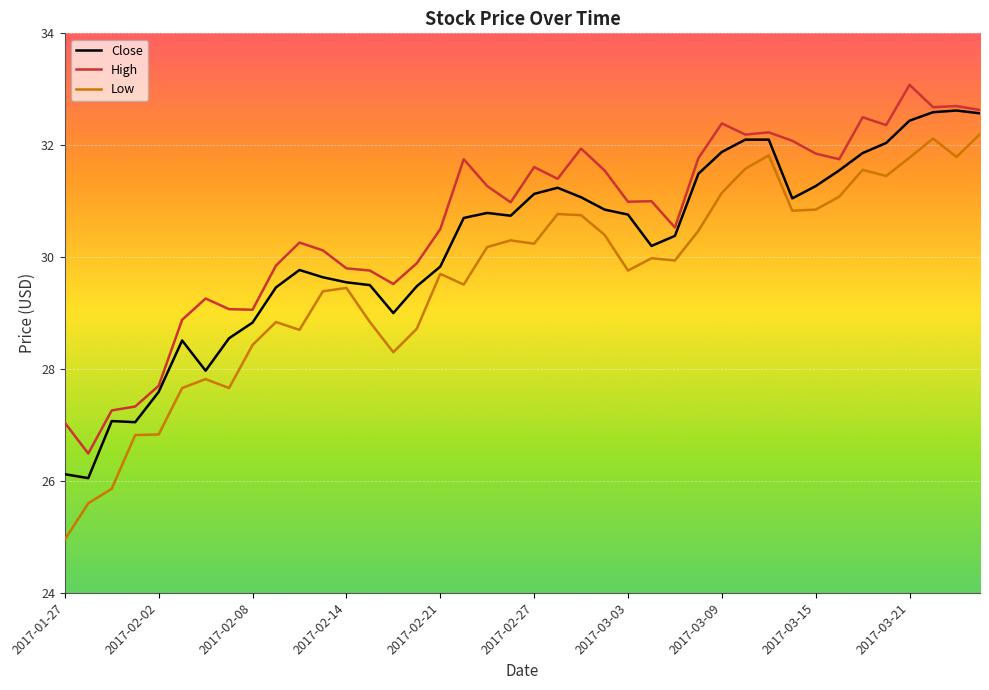

List the series in order of their overall mean, lowest first.

Low, Close, High